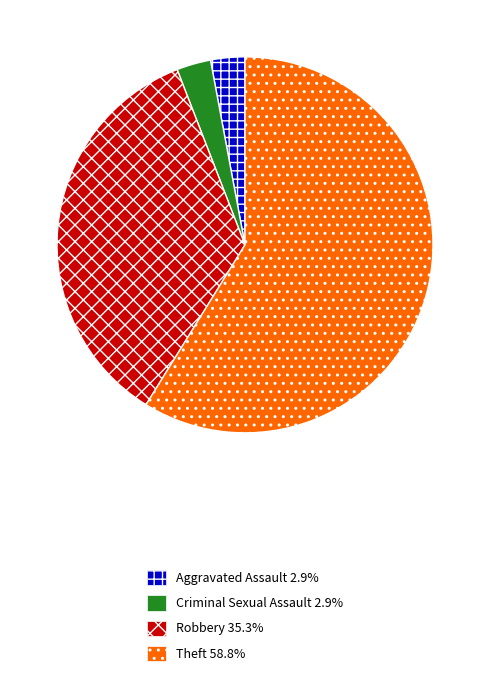

How many slices are in this pie chart?

4